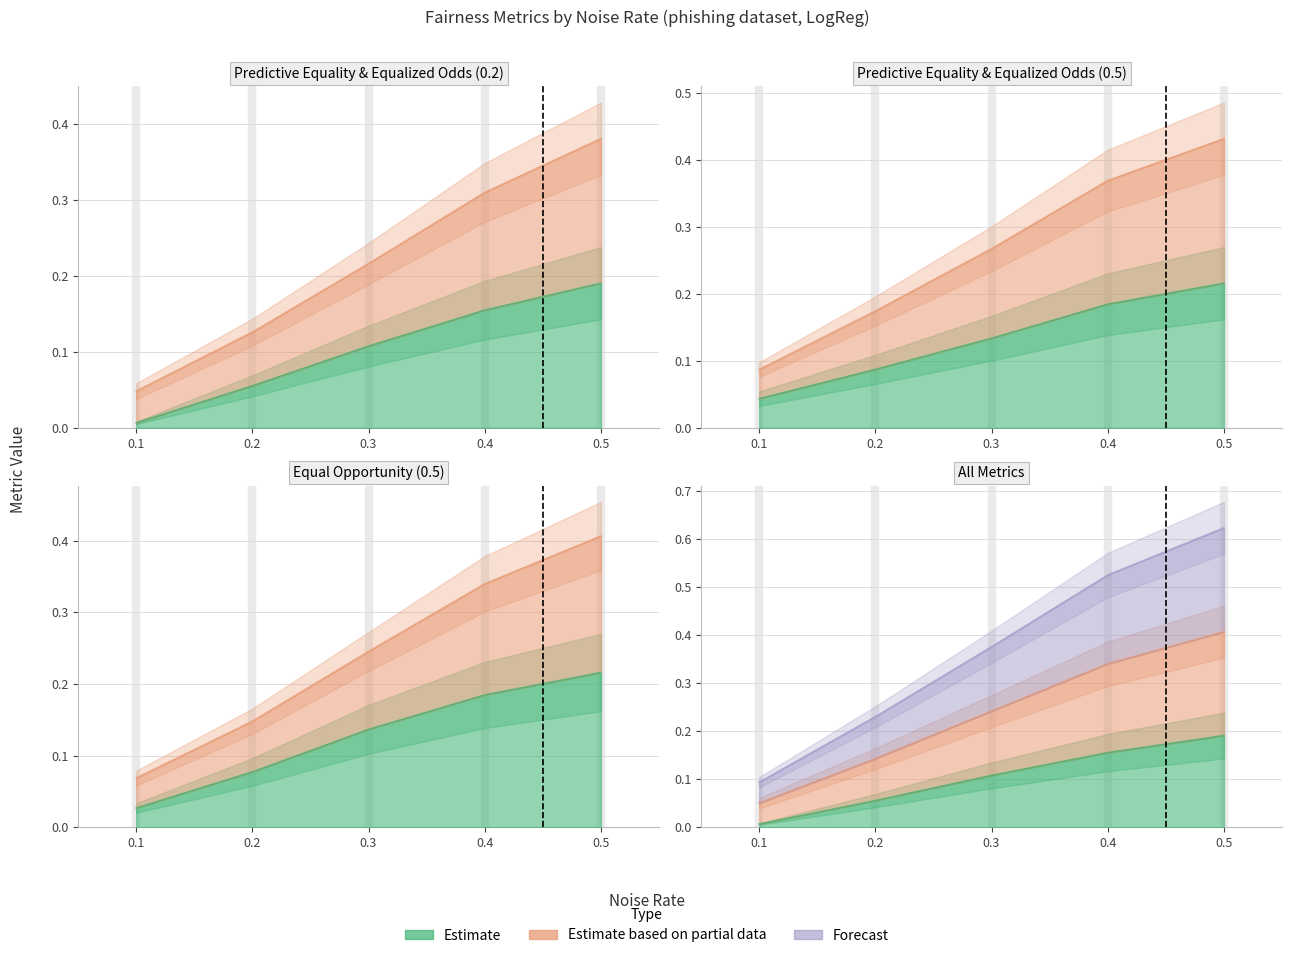

What is the difference between the maximum and second lowest values in the equal_opportunity_diff_0.5 series?

0.1